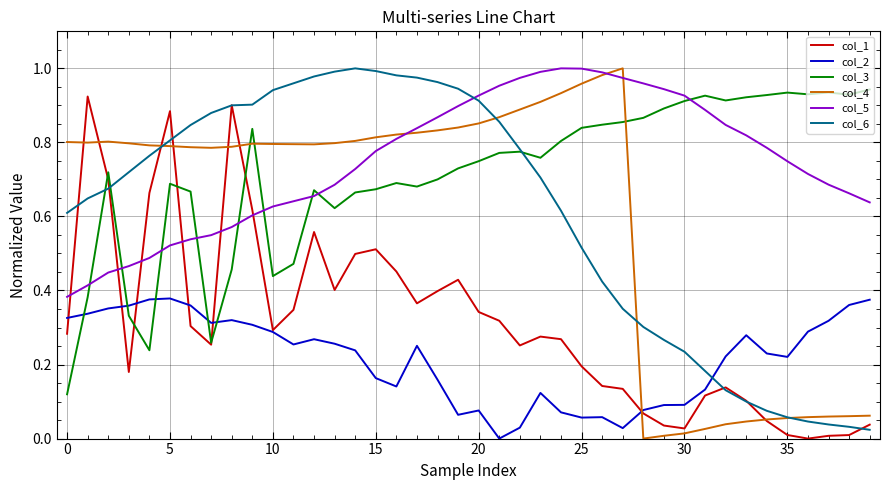

True or false: col_4 and col_3 cross at least once.

True